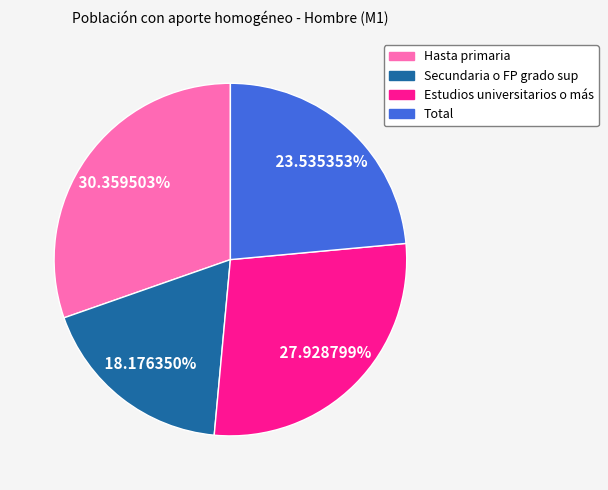

To the nearest percent, what portion does Total represent?

24%